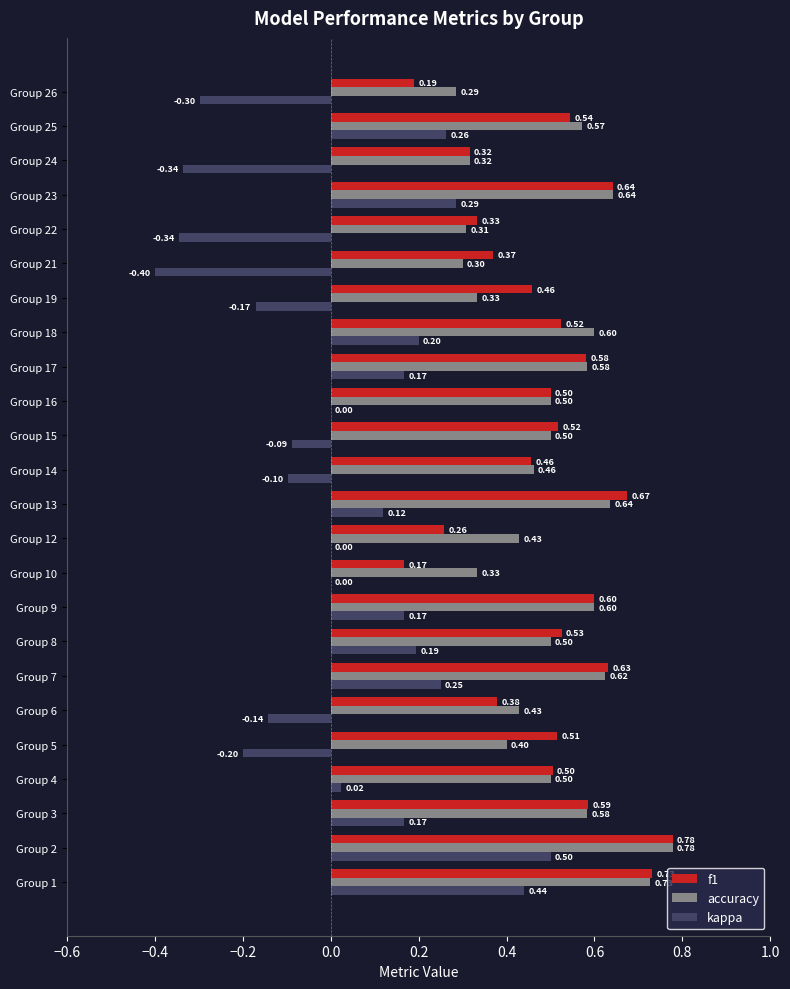

What is the sum of the accuracy values at Group 17 and Group 3?

1.2